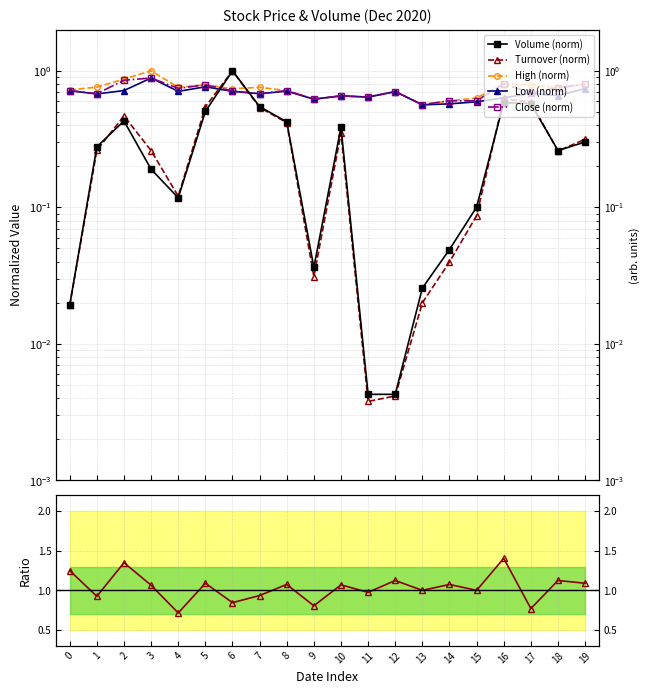

The Low (norm) series shows 1.1 at 4. True or false?

False